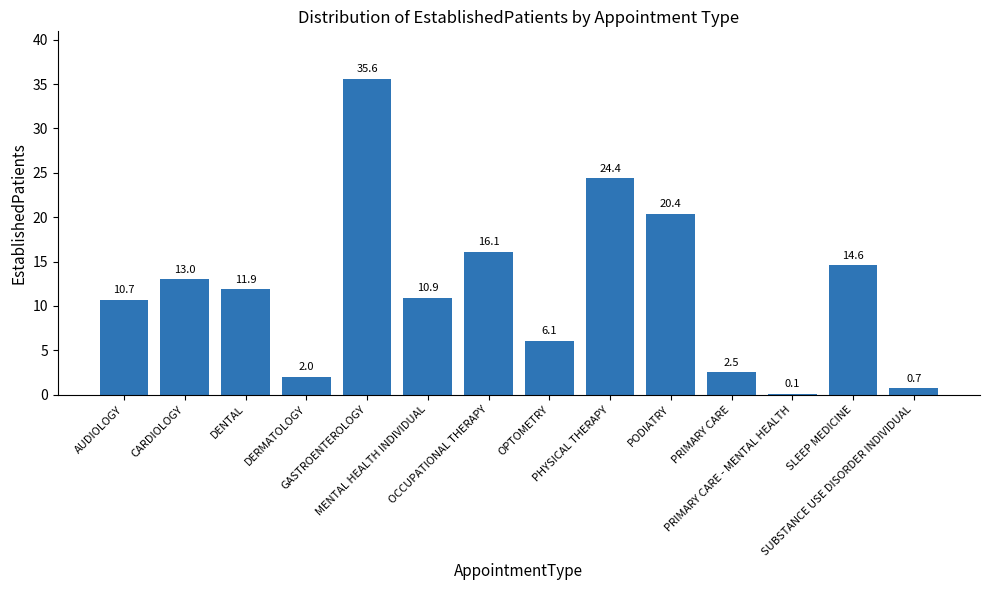

Reading left to right, what are all the values shown in this chart?

AUDIOLOGY=10.7	CARDIOLOGY=13.0	DENTAL=11.9	DERMATOLOGY=2.0	GASTROENTEROLOGY=35.6	MENTAL HEALTH INDIVIDUAL=10.9	OCCUPATIONAL THERAPY=16.1	OPTOMETRY=6.1	PHYSICAL THERAPY=24.4	PODIATRY=20.4	PRIMARY CARE=2.5	PRIMARY CARE - MENTAL HEALTH=0.1	SLEEP MEDICINE=14.6	SUBSTANCE USE DISORDER INDIVIDUAL=0.7